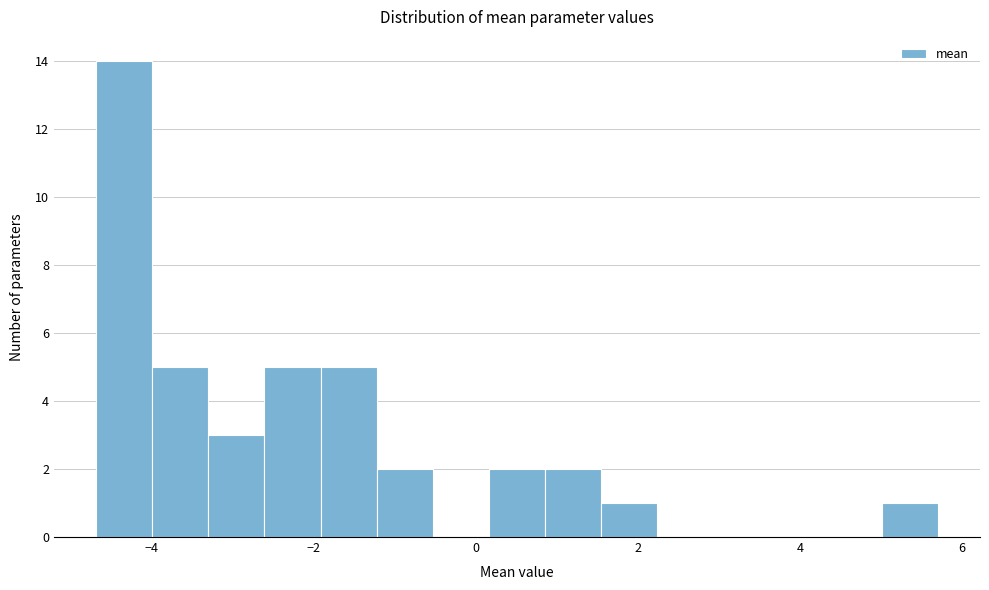

Around what value on the x-axis is the tallest bar? Give the approximate position of its centre, as read against the axis.

-4.4